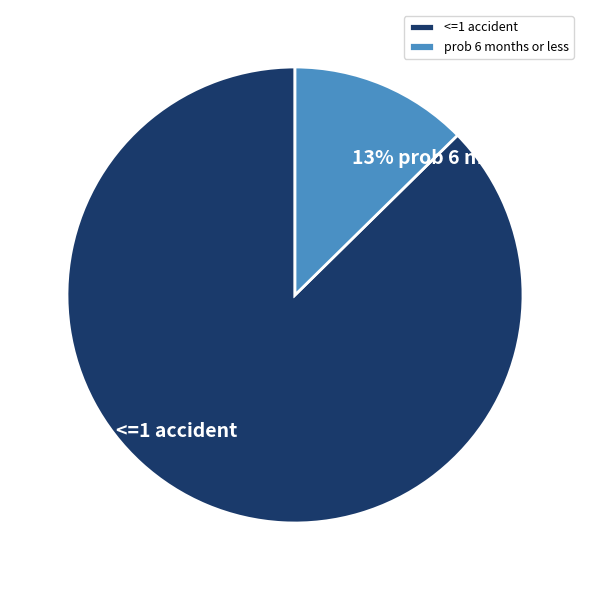

Combined, do prob 6 months or less and <=1 accident account for over 50%?

Yes